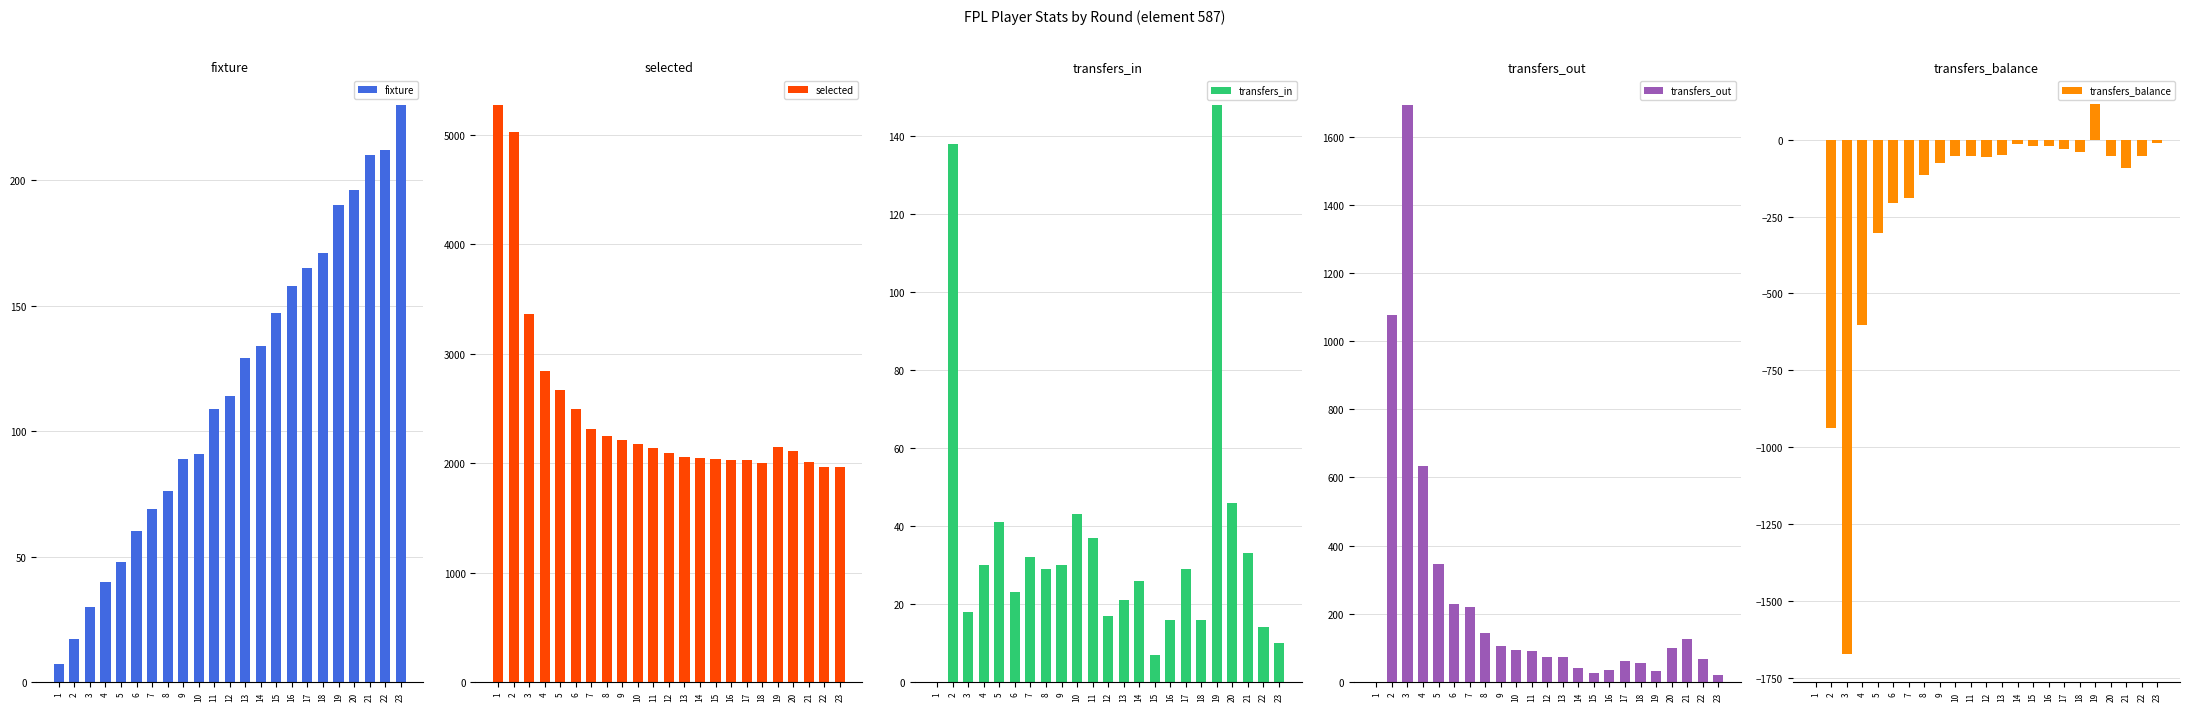

Does the chart contain any negative values?

Yes